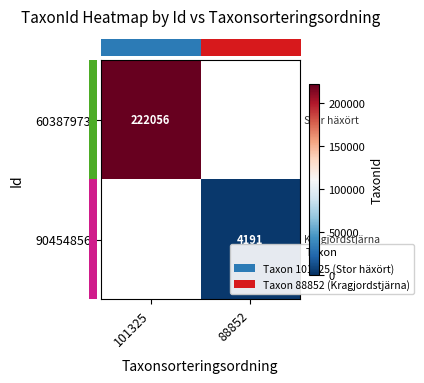

Count the number of categories in the chart.

2